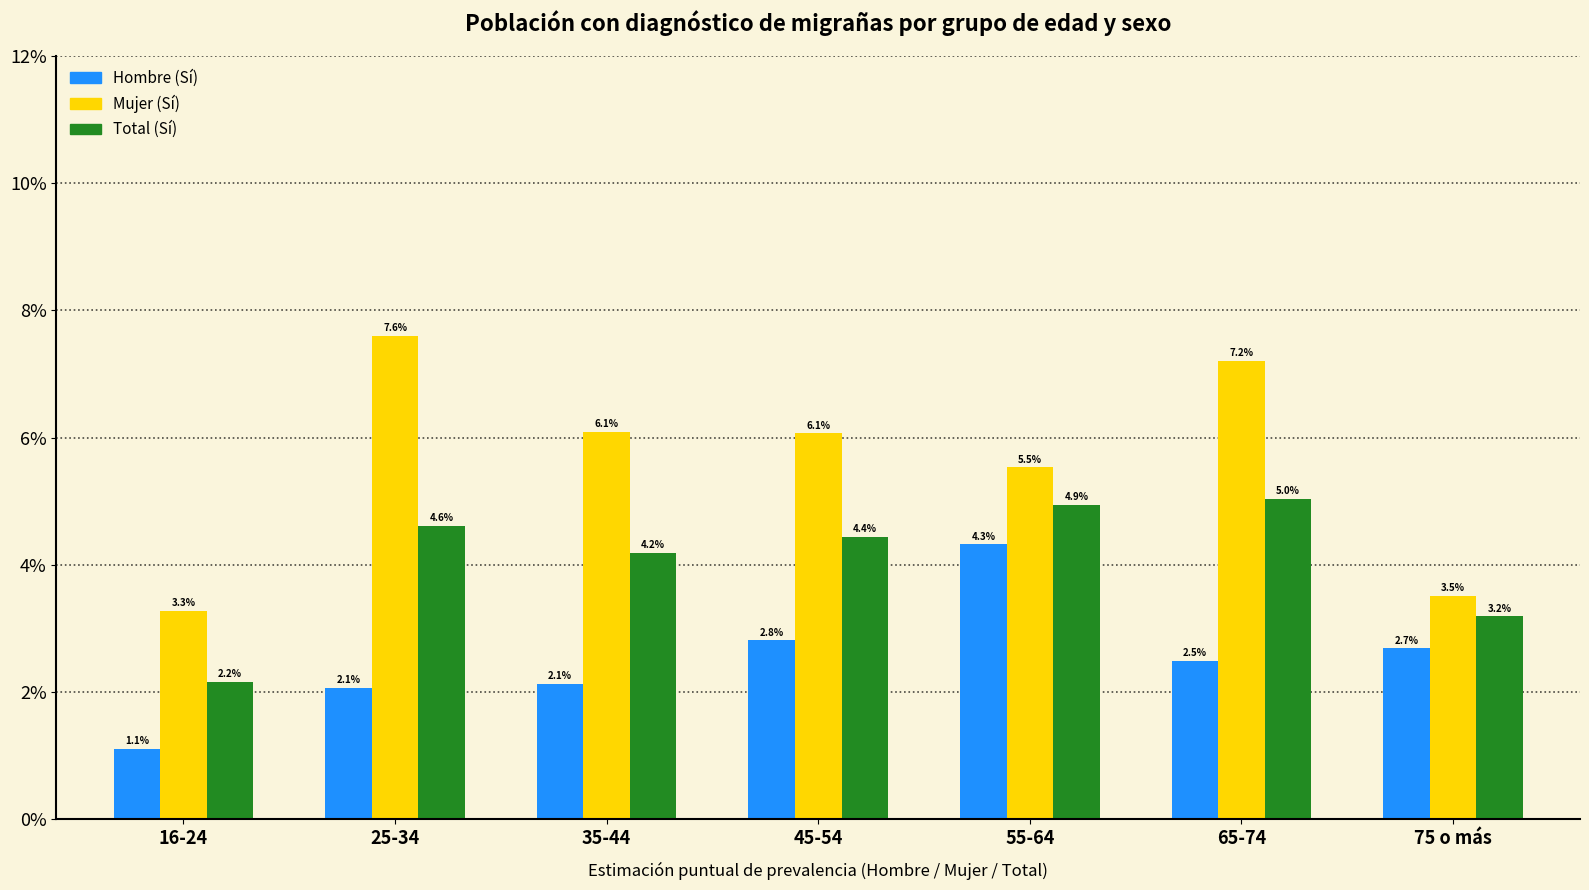

List the labels in order of Total (Sí) value, smallest first.

16-24, 75 o más, 35-44, 45-54, 25-34, 55-64, 65-74